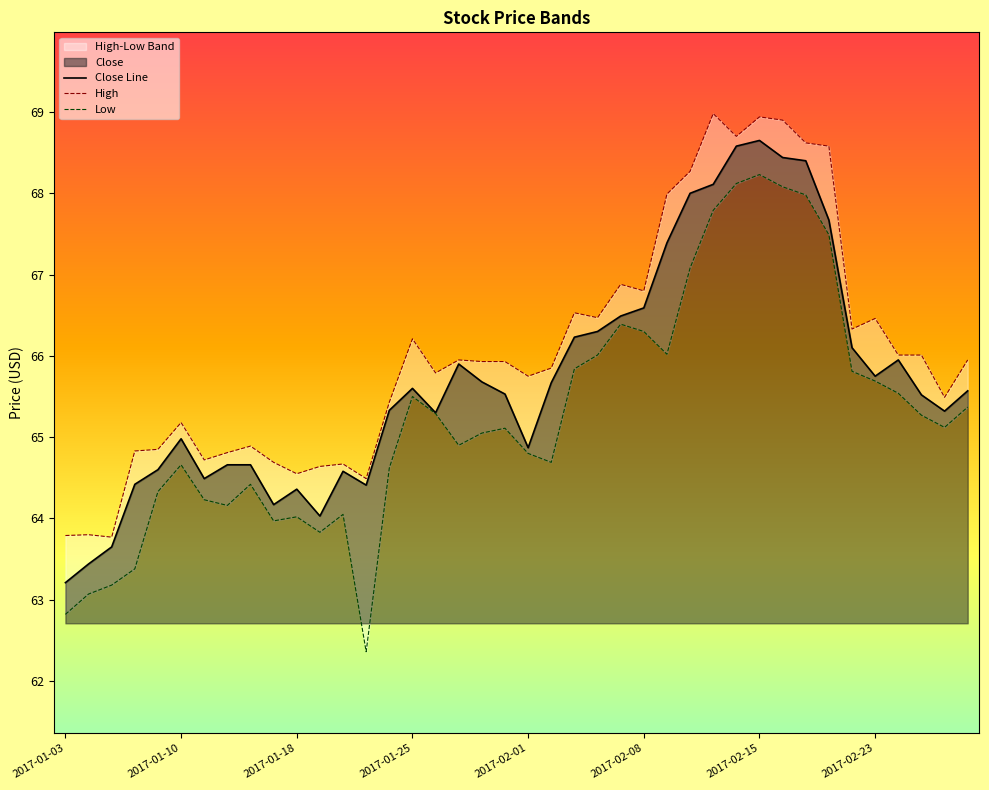

Reading left to right, what are all the values shown in this chart?

Close Line: 63.2	63.4	63.6	64.4	64.6	65.0	64.5	64.7	64.7	64.2	64.4	64.0	64.6	64.4	65.3	65.6	65.3	65.9	65.7	65.5	64.9	65.7	66.2	66.3	66.5	66.6	67.4	68.0	68.1	68.6	68.7	68.4	68.4	67.7	66.1	65.8	66.0	65.5	65.3	65.6
High: 63.8	63.8	63.8	64.8	64.8	65.2	64.7	64.8	64.9	64.7	64.5	64.6	64.7	64.5	65.4	66.2	65.8	66.0	65.9	65.9	65.8	65.8	66.5	66.5	66.9	66.8	68.0	68.3	69.0	68.7	68.9	68.9	68.6	68.6	66.3	66.5	66.0	66.0	65.5	66.0
Low: 62.8	63.1	63.2	63.4	64.3	64.7	64.2	64.2	64.4	64.0	64.0	63.8	64.0	62.4	64.6	65.5	65.3	64.9	65.0	65.1	64.8	64.7	65.8	66.0	66.4	66.3	66.0	67.1	67.8	68.1	68.2	68.1	68.0	67.5	65.8	65.7	65.5	65.3	65.1	65.4